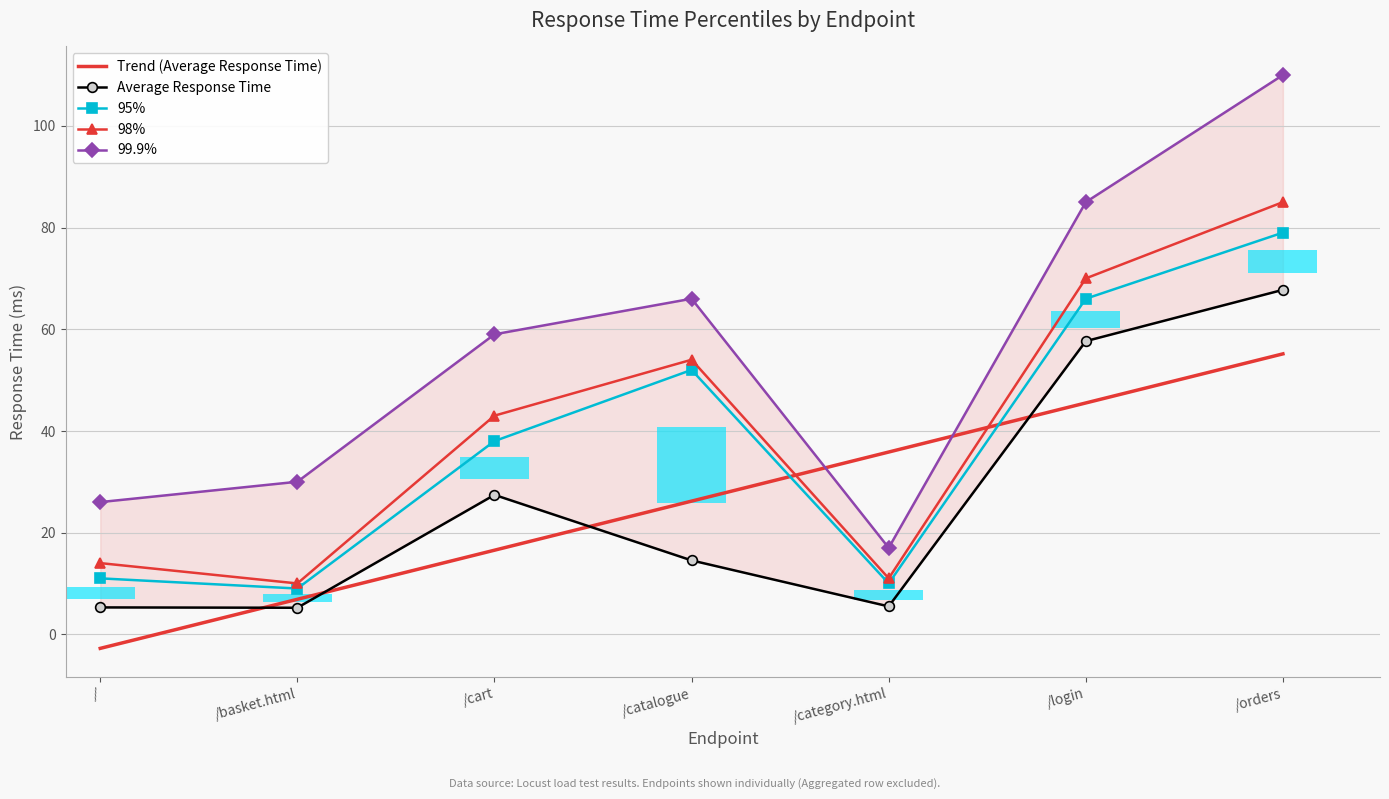

List the series in order of their peak value, lowest first.

Average Response Time, 95%, 98%, 99.9%